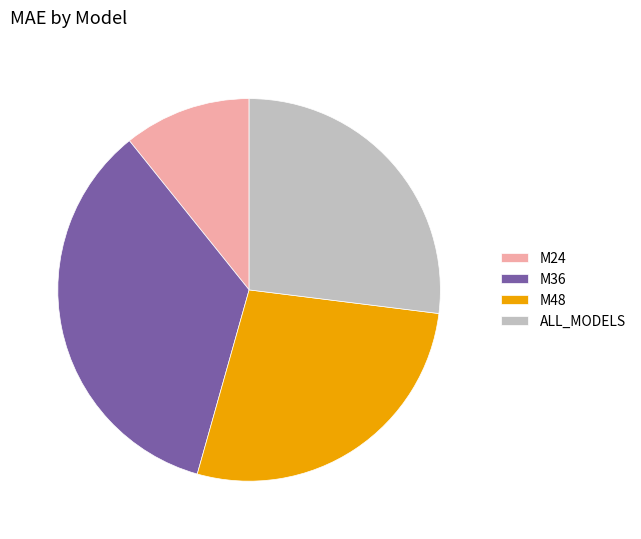

How many slices are in this pie chart?

4